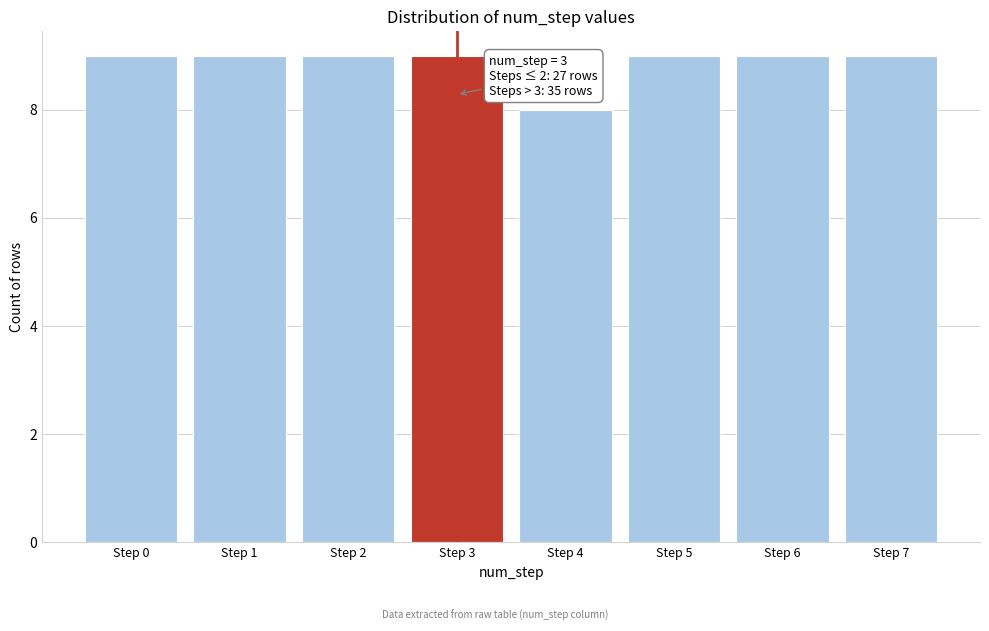

Reading right to left, transcribe all the data shown in this chart.

Step 7=9	Step 6=9	Step 5=9	Step 4=8	Step 3=9	Step 2=9	Step 1=9	Step 0=9